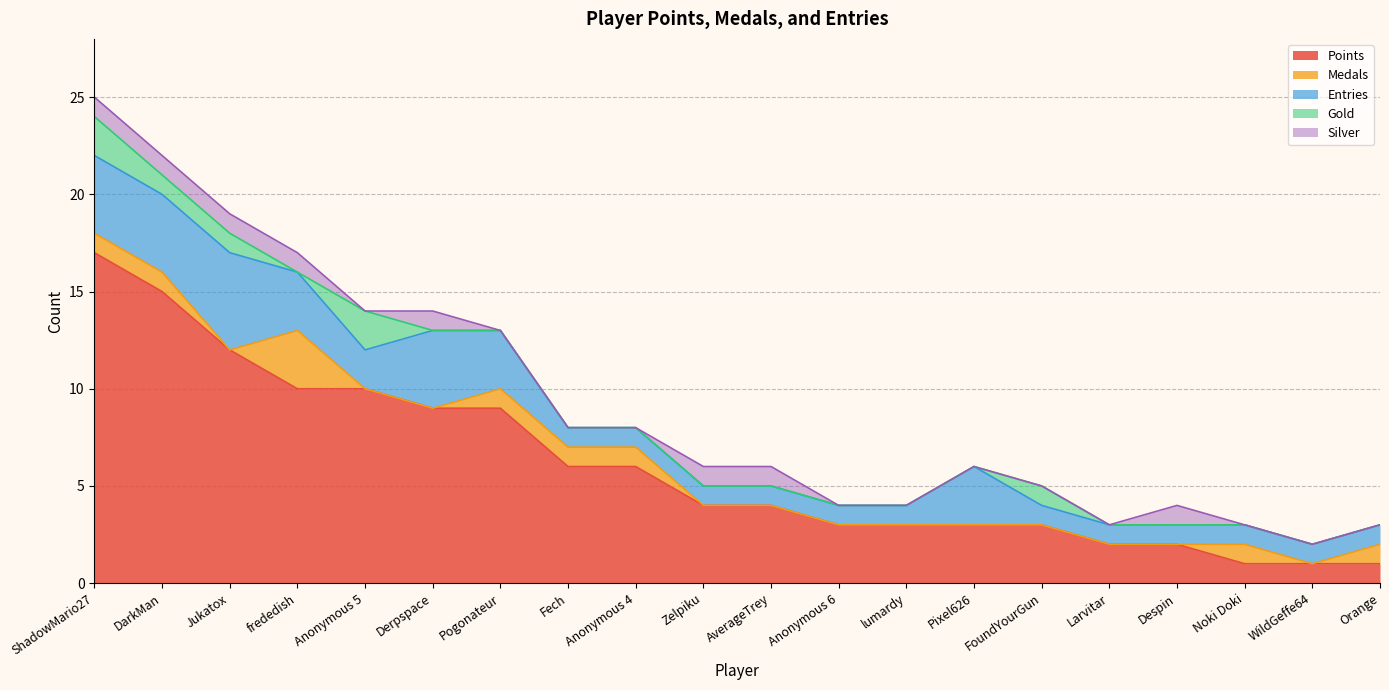

What is the spread (max minus min) of values at Jukatox?

12